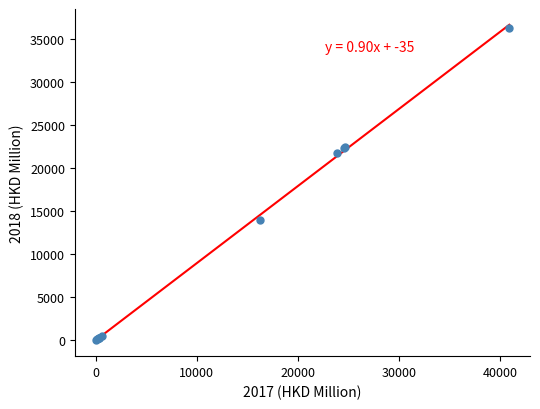

What Y value in the scatter plot is closest to 18171?

21734.0